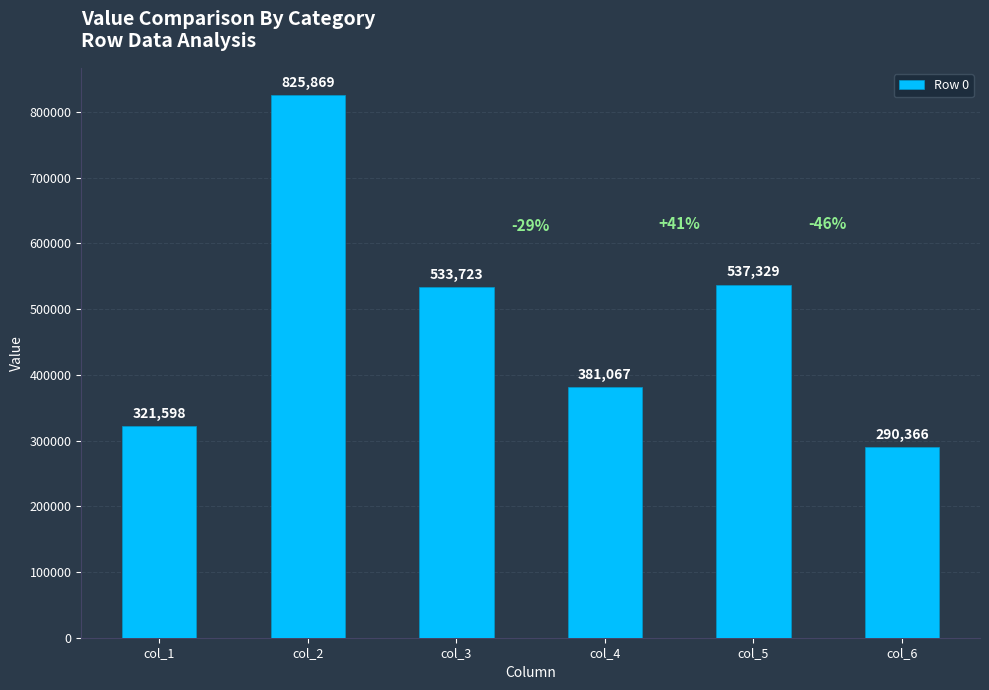

How many categories are shown in the chart?

6